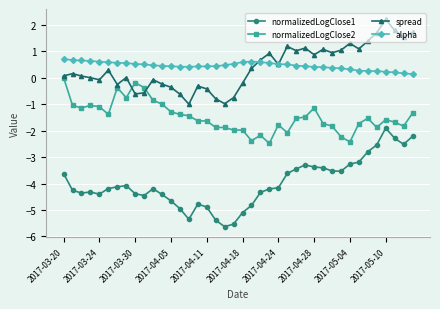

What is the average value of the normalizedLogClose2 series?

-1.5